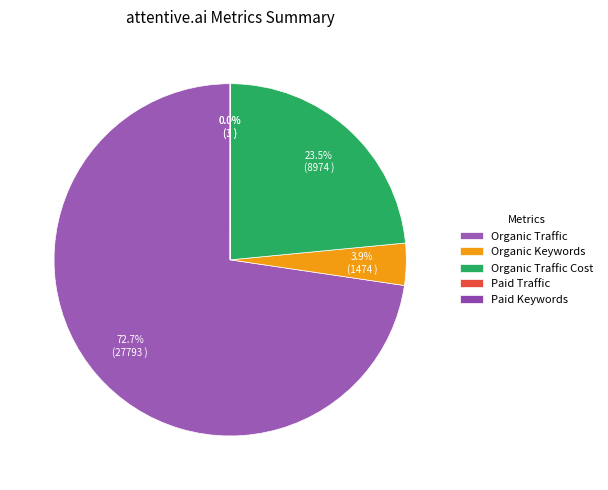

Does Paid Keywords account for over 50% of the chart?

No